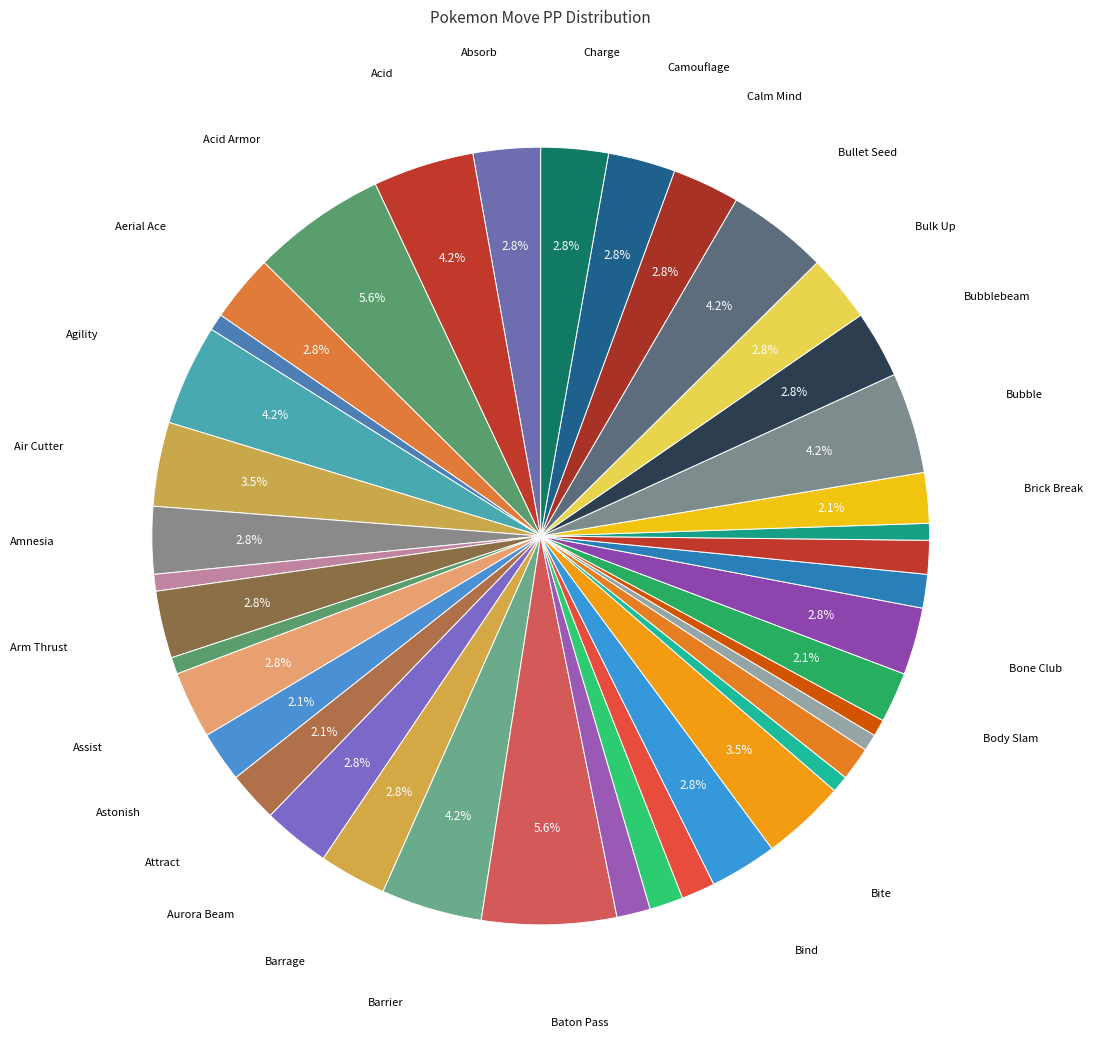

How many segments does this pie chart have?

40